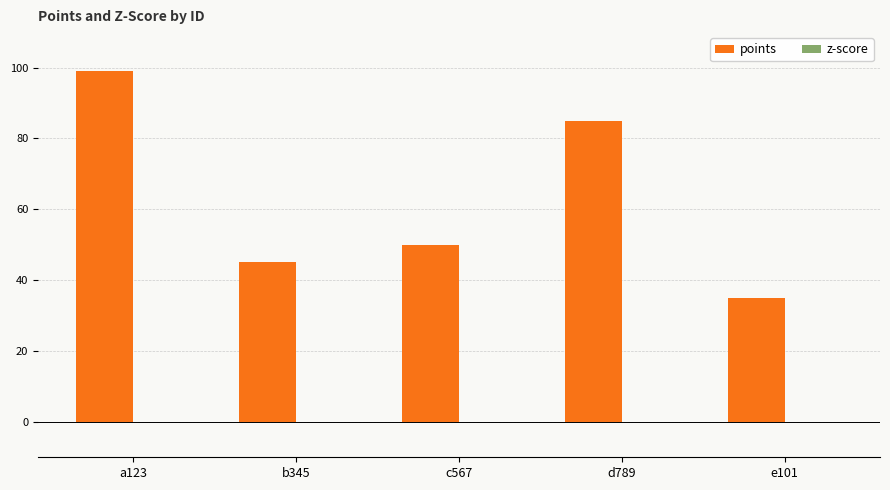

List the labels in order of value, smallest first.

e101, b345, c567, d789, a123